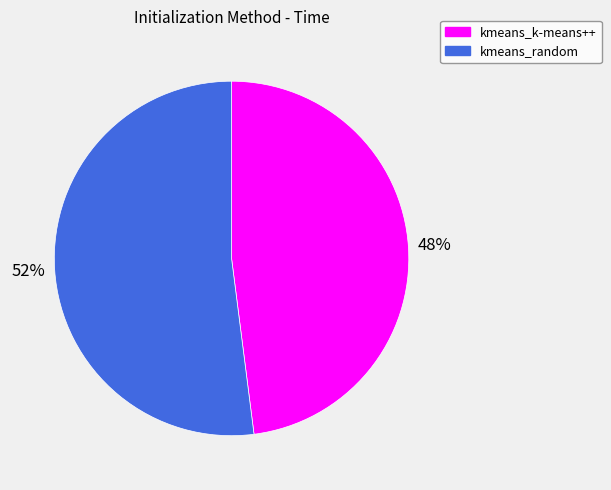

What is the smallest slice in the pie chart?

kmeans_k-means++